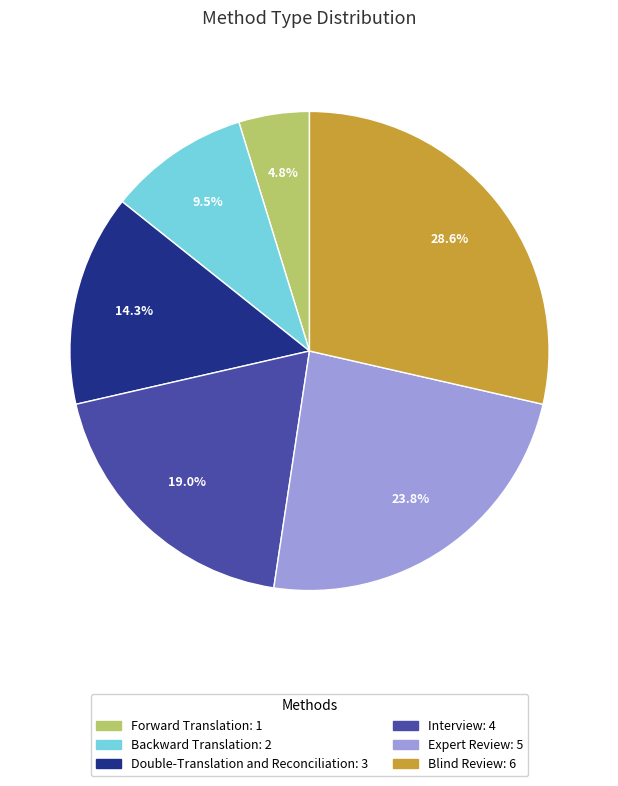

Is Blind Review the majority of the pie?

No